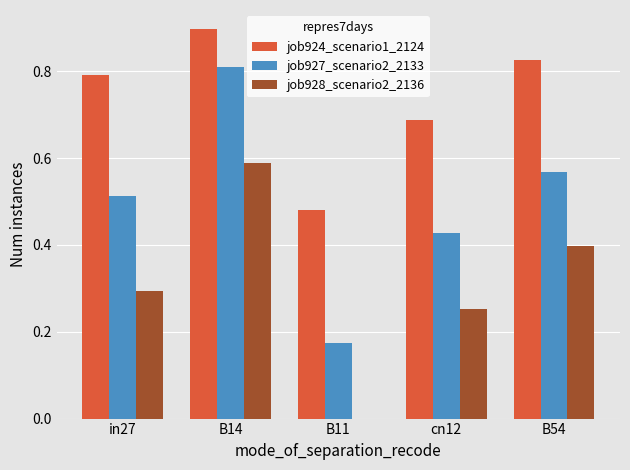

What are all the series names shown in the legend?

job924_scenario1_2124, job927_scenario2_2133, job928_scenario2_2136